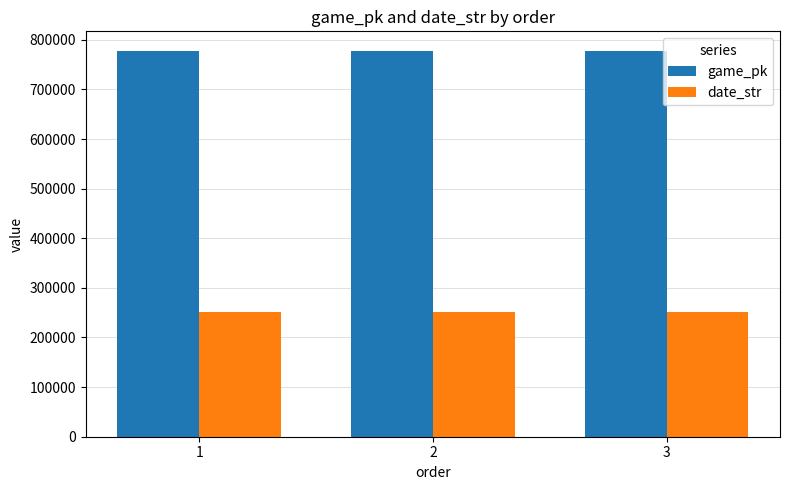

What is the maximum value for date_str?

250509